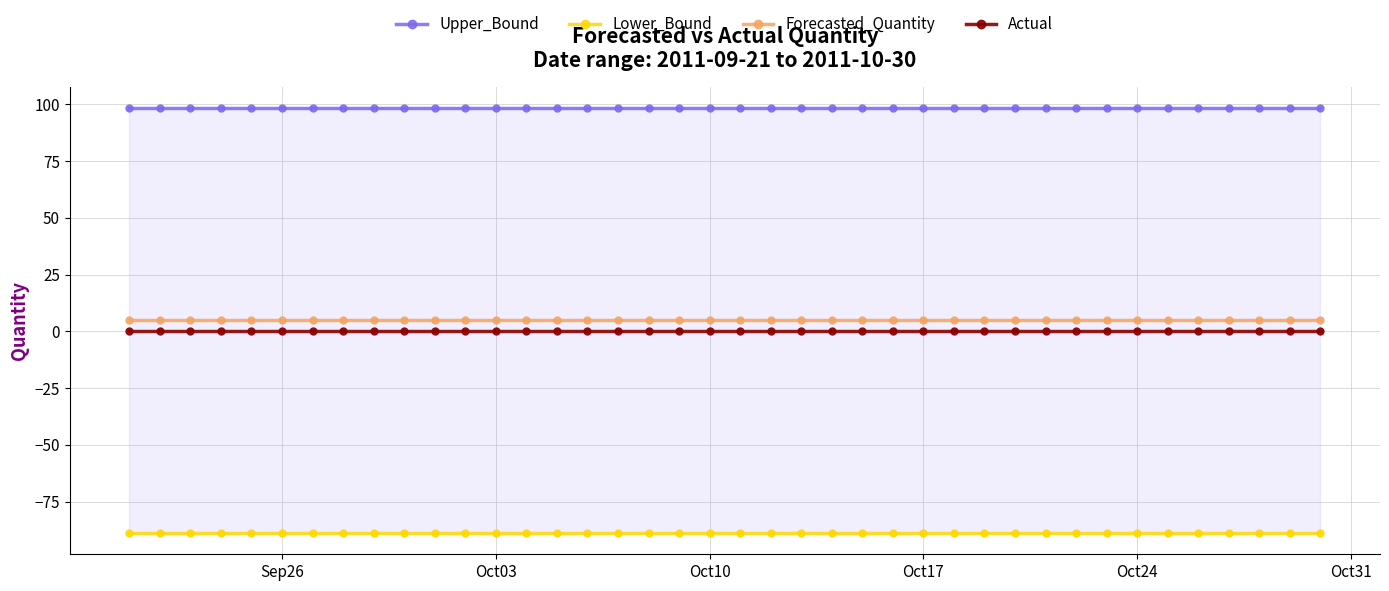

True or false: Lower_Bound and Forecasted_Quantity intersect in this chart.

False